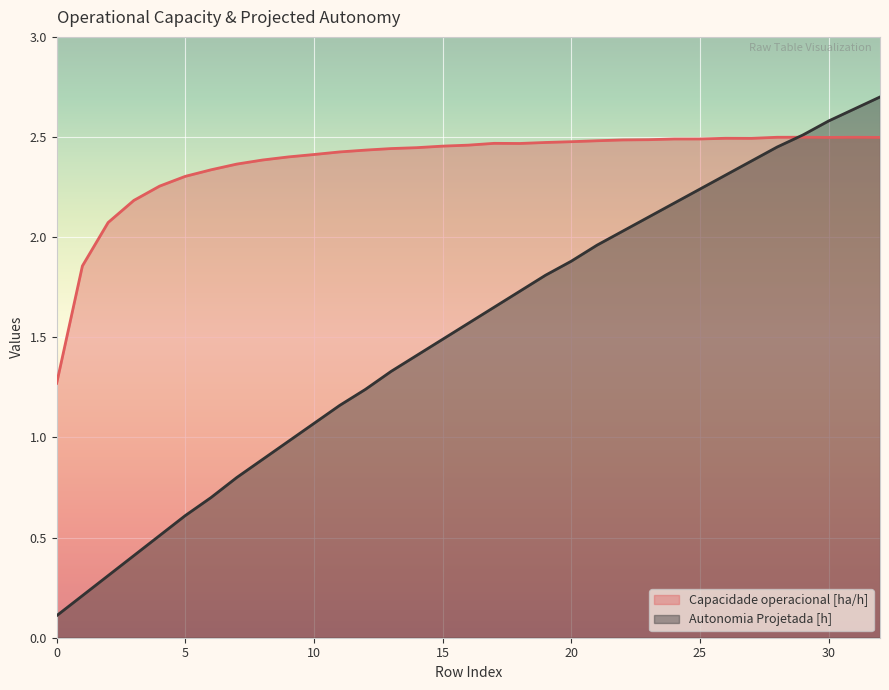

Rank the series at 12 from lowest to highest value.

Autonomia Projetada [h], Capacidade operacional [ha/h]